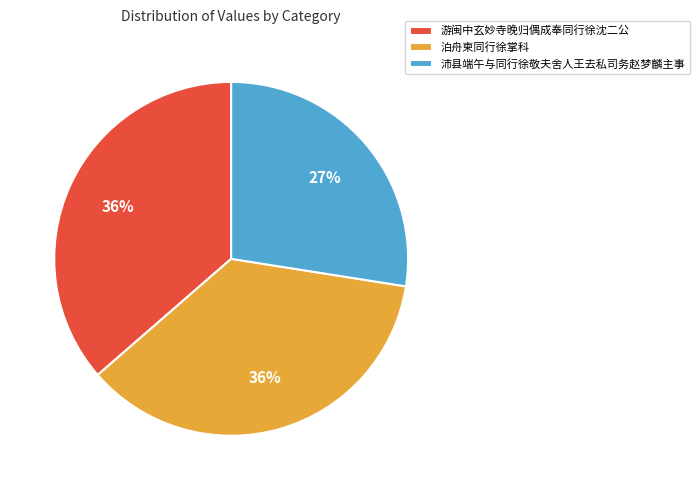

Is the sum of 沛县端午与同行徐敬夫舍人王去私司务赵梦麟主事 and 游闽中玄妙寺晚归偶成奉同行徐沈二公 greater than half?

Yes